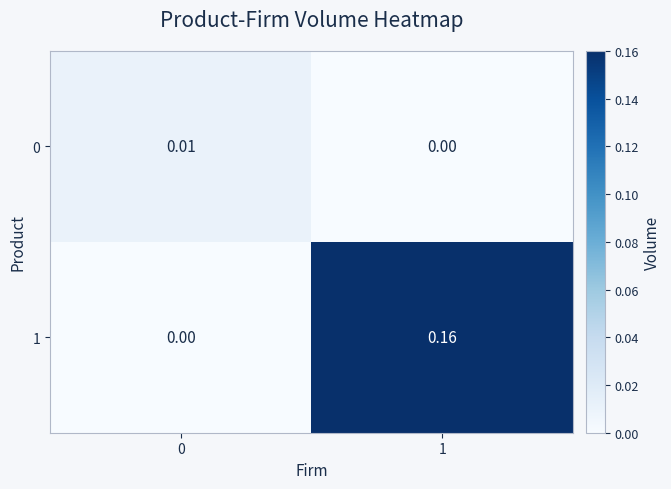

Is the value of 1 at 0 greater than the value of 0 at 0?

No